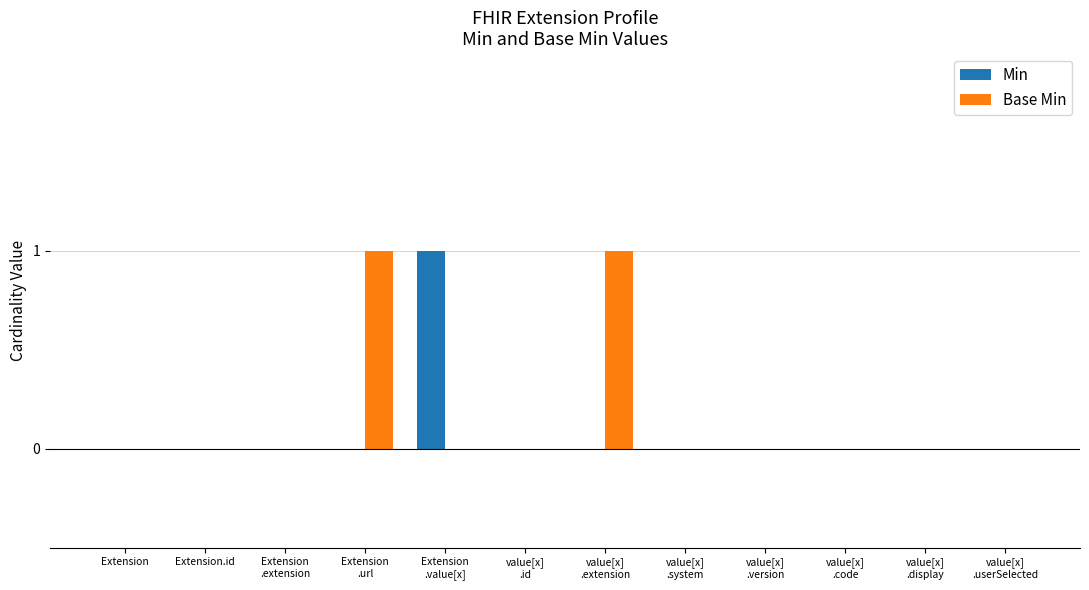

The value of Min at Extension is 0. True or false?

True